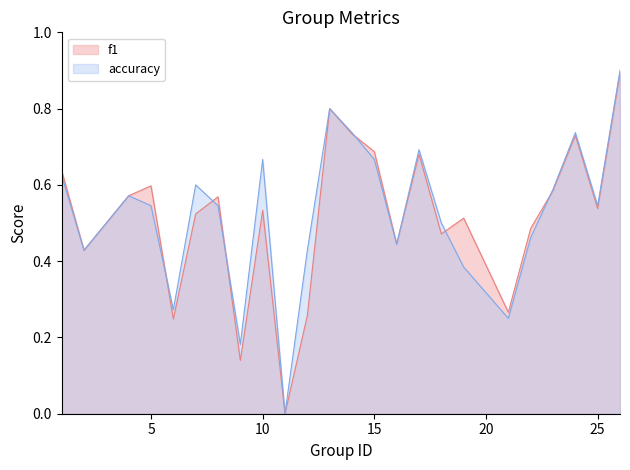

At which label does accuracy reach its peak?

26